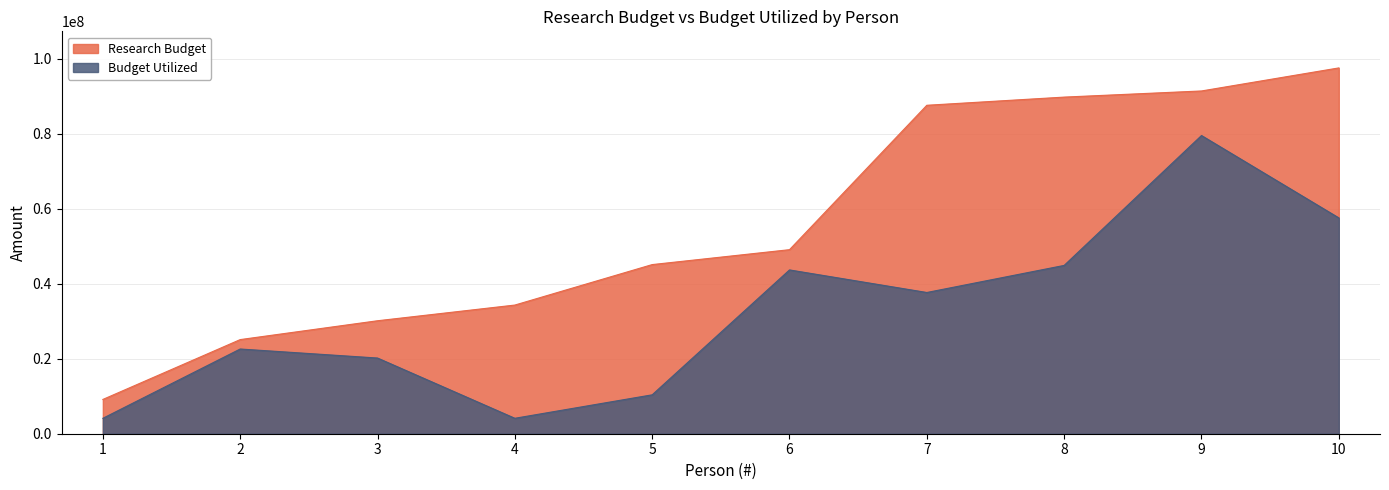

What is the total value across all series at 7?

125323149.4